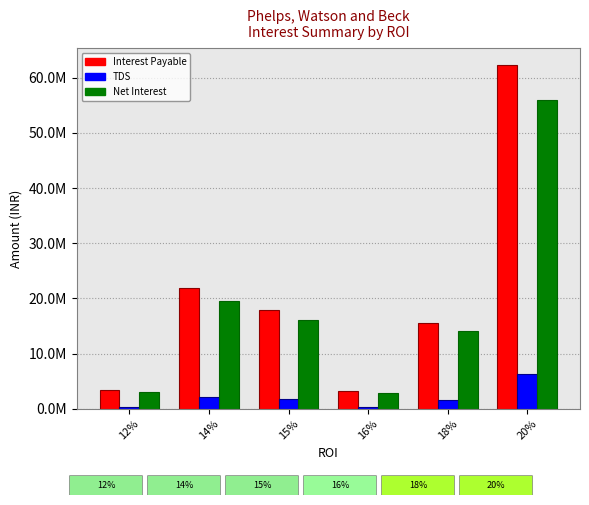

Are the bars grouped side by side (vs. stacked)?

Yes